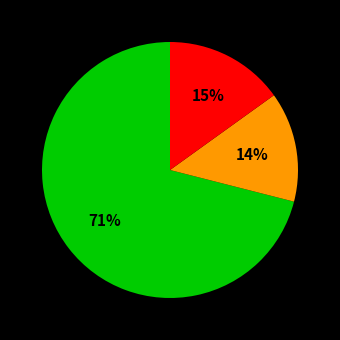

To the nearest percent, what is the average slice percentage?

33%